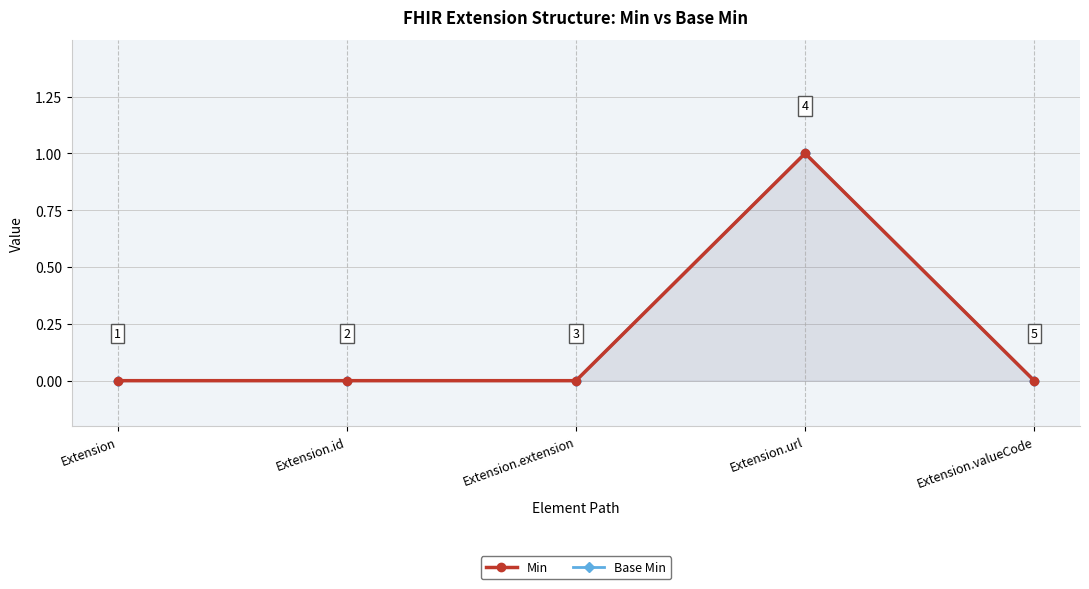

True or false: Min and Base Min cross at least once.

False